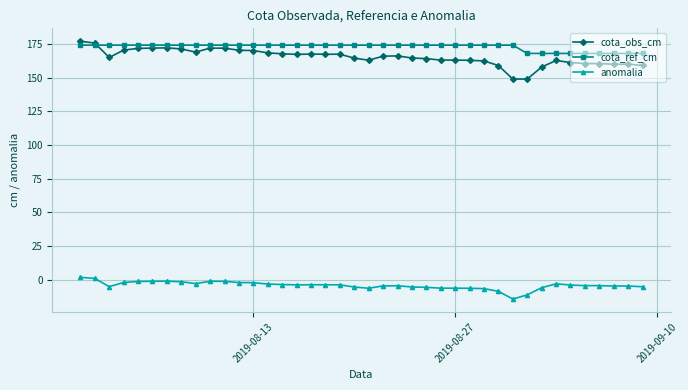

True or false: cota_obs_cm has more than 0 interior local peaks.

True